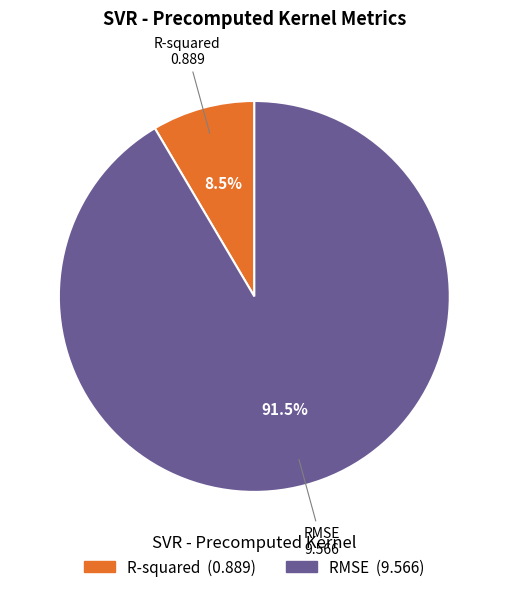

Which category has the smallest portion of the pie?

R-squared